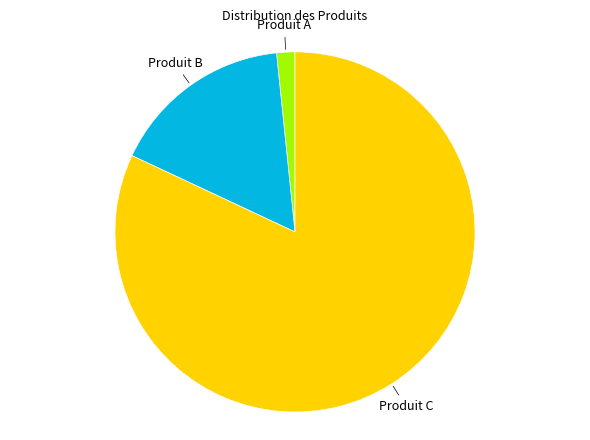

Is there a majority slice in this chart?

Yes